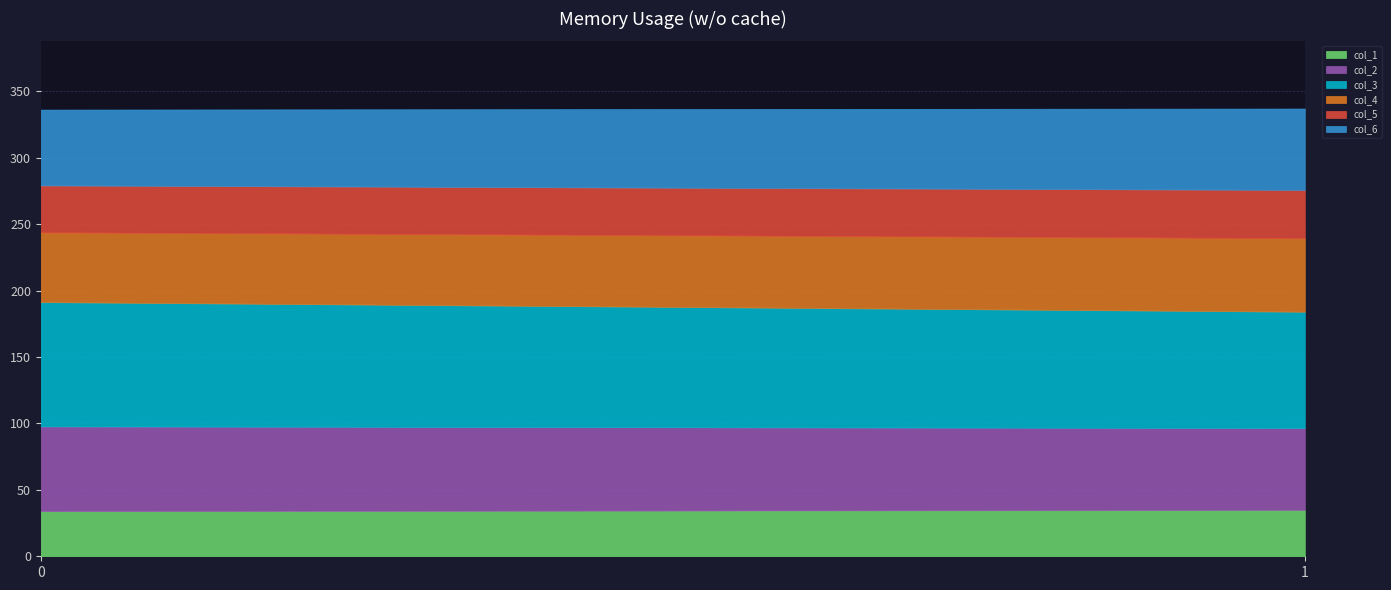

At which category is the sum across all series the highest?

1